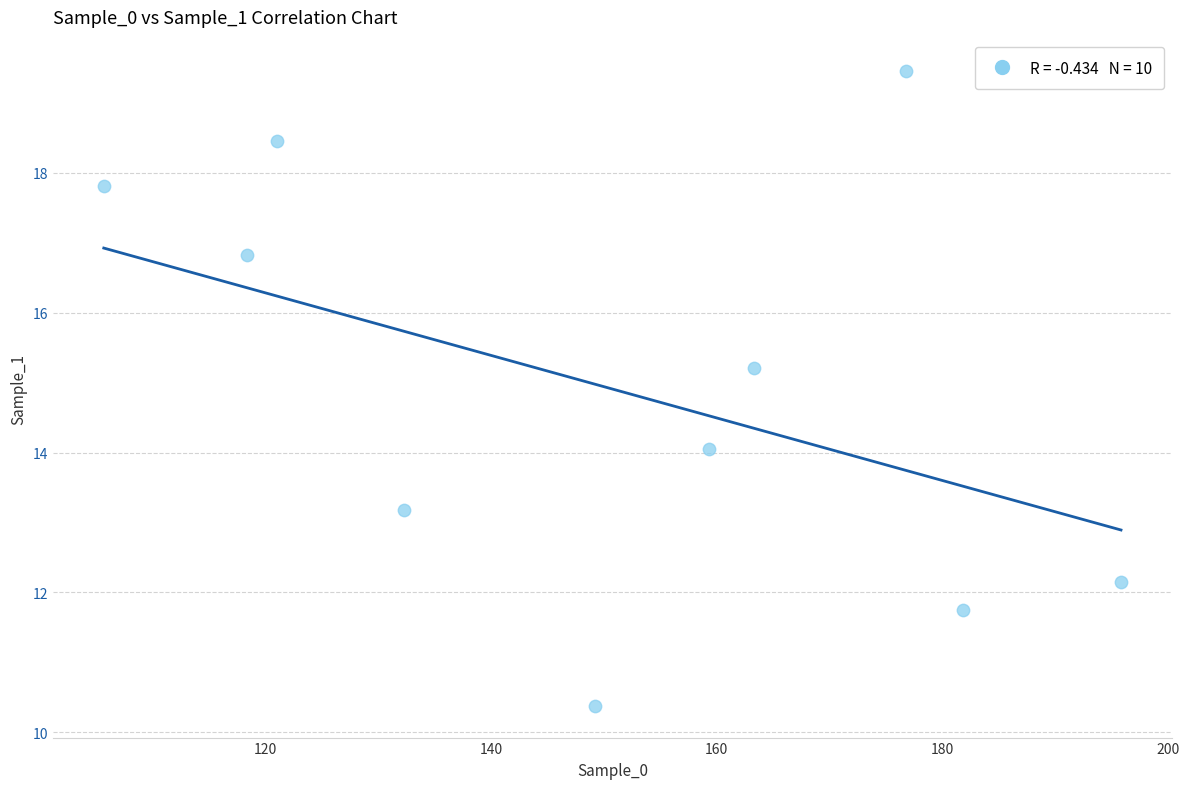

What is the average X value?

150.4